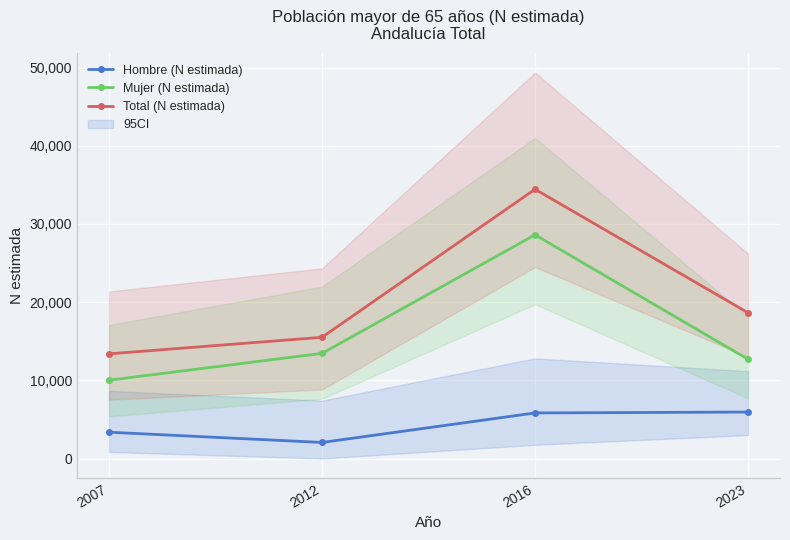

Reading left to right, list all the values displayed in this chart.

Hombre (N estimada): 2007=3369	2012=2056	2016=5831	2023=5947
Mujer (N estimada): 2007=10022	2012=13452	2016=28613	2023=12697
Total (N estimada): 2007=13391	2012=15508	2016=34444	2023=18644